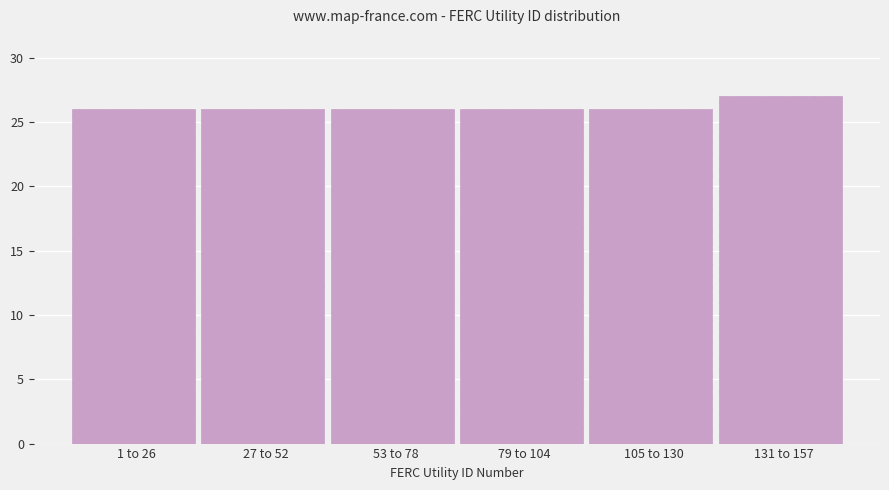

Reading left to right, what are all the values shown in this chart?

1 to 26=26	27 to 52=26	53 to 78=26	79 to 104=26	105 to 130=26	131 to 157=27